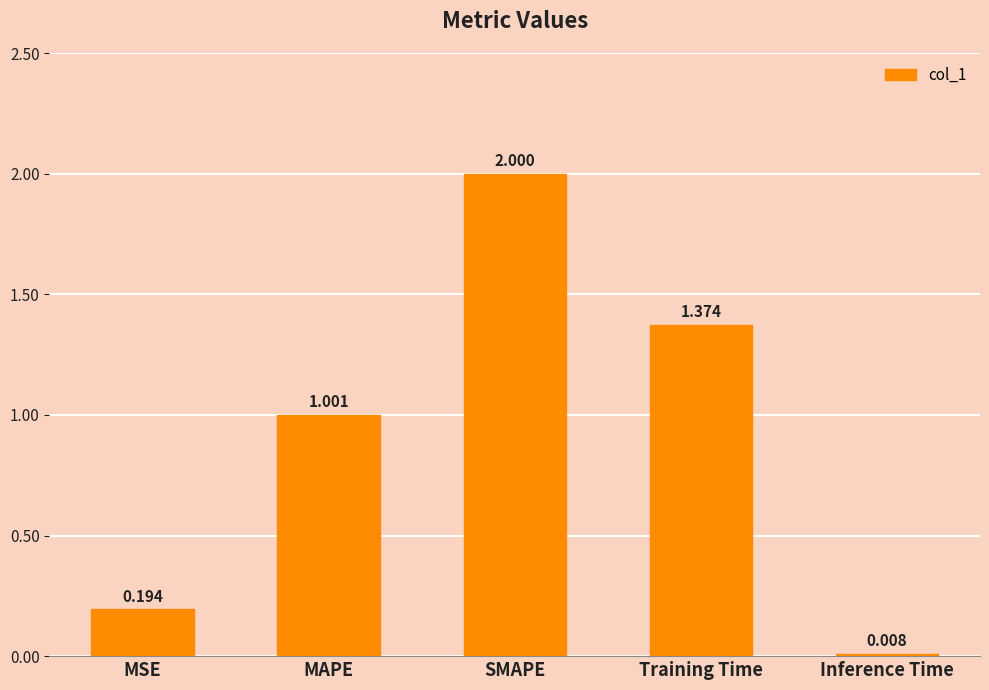

At which label is the value closest to 1?

MAPE